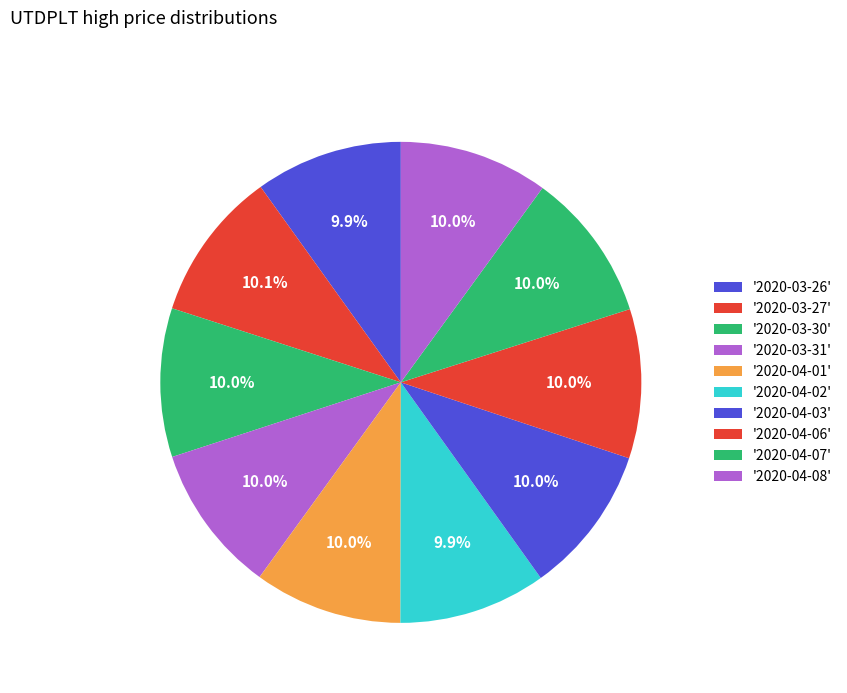

How many slices are in this pie chart?

10